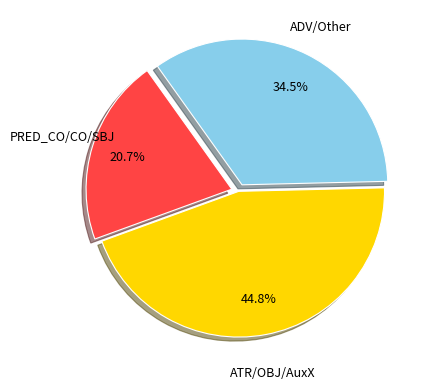

Is there a majority slice in this chart?

No